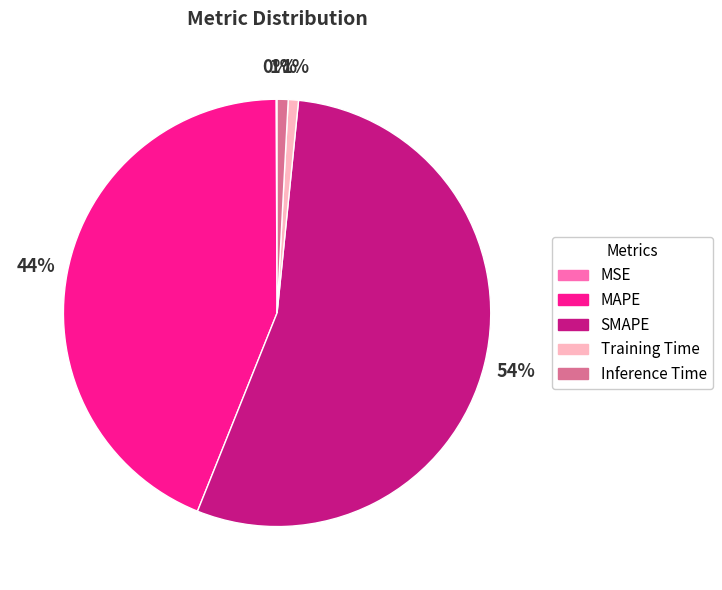

To the nearest percent, what percentage of the pie is Inference Time?

1%